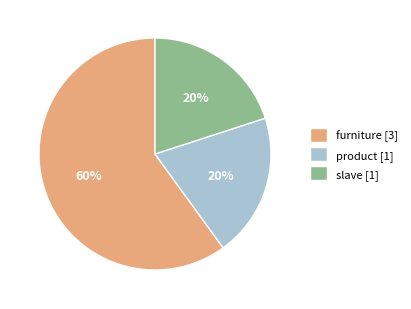

Does any single category account for the majority?

Yes